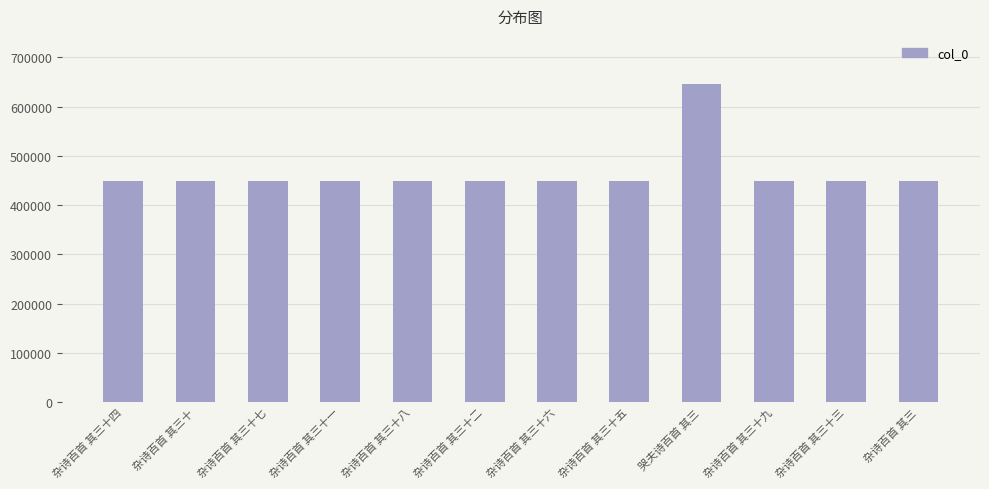

What is the ratio of the value at 杂诗百首 其三十三 to the value at 哭夫诗百首 其三?

0.7